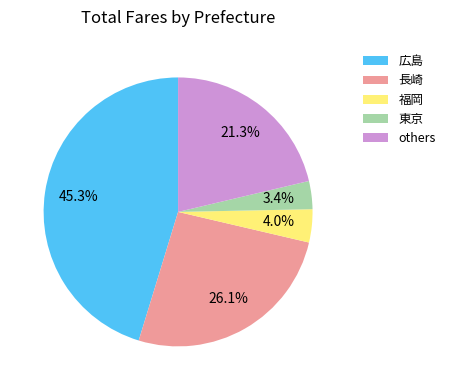

What portion of the pie excludes 広島?

54.7%